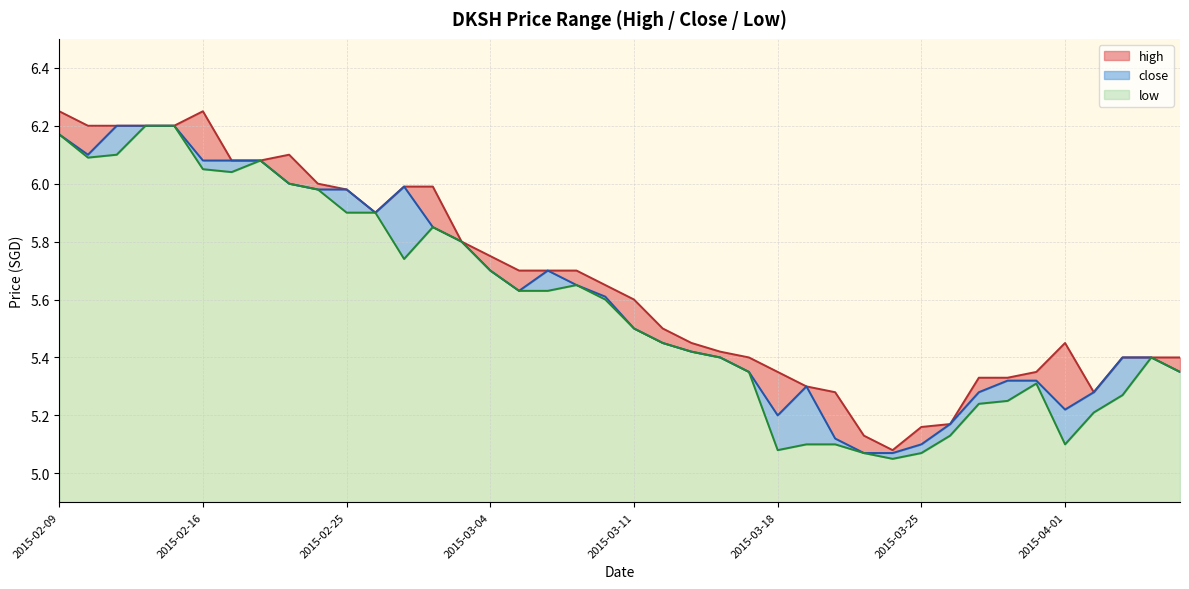

What are all the series names shown in the legend?

high, close, low